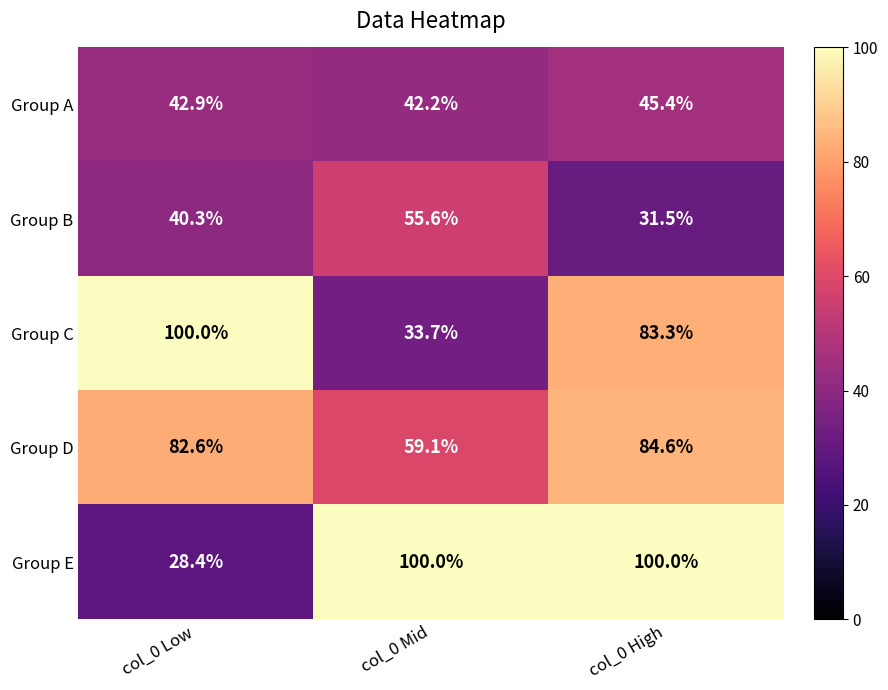

How many data points does each series have?

3